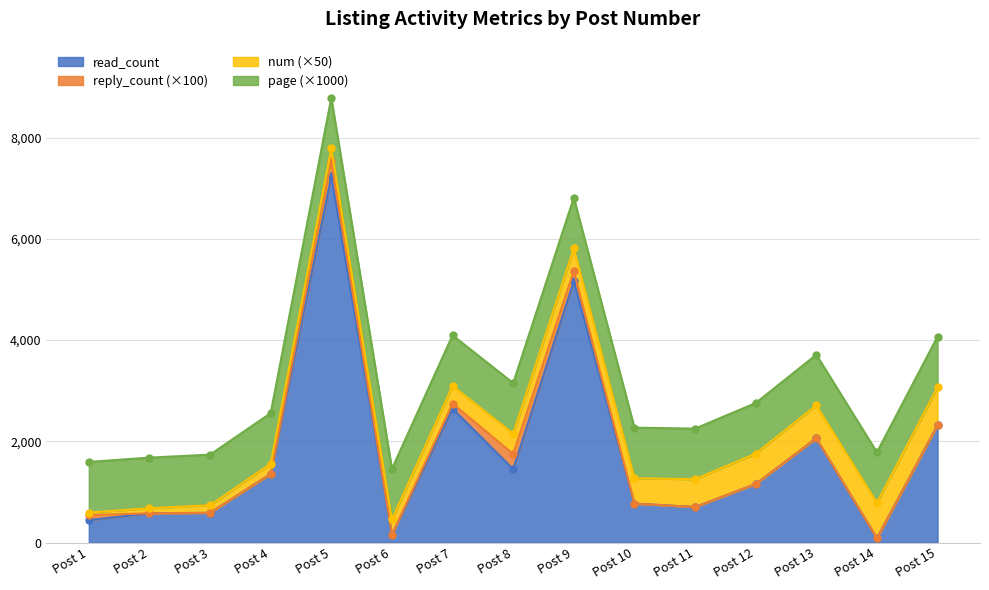

At which label is read_count closest to 3659?

Post 7